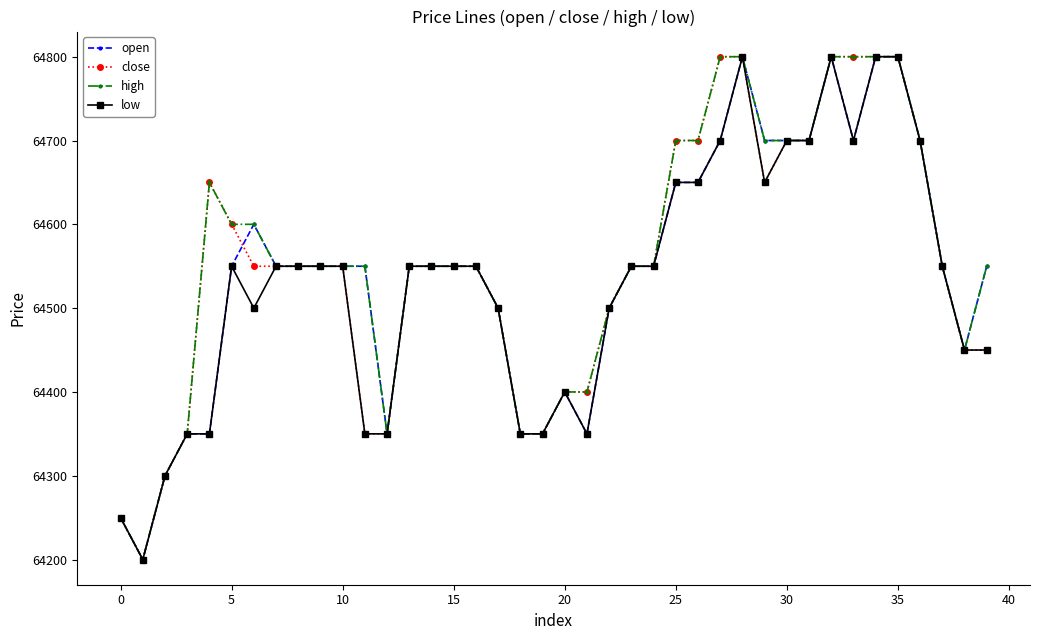

What is the value of the close point at the 36th from the left?

64800